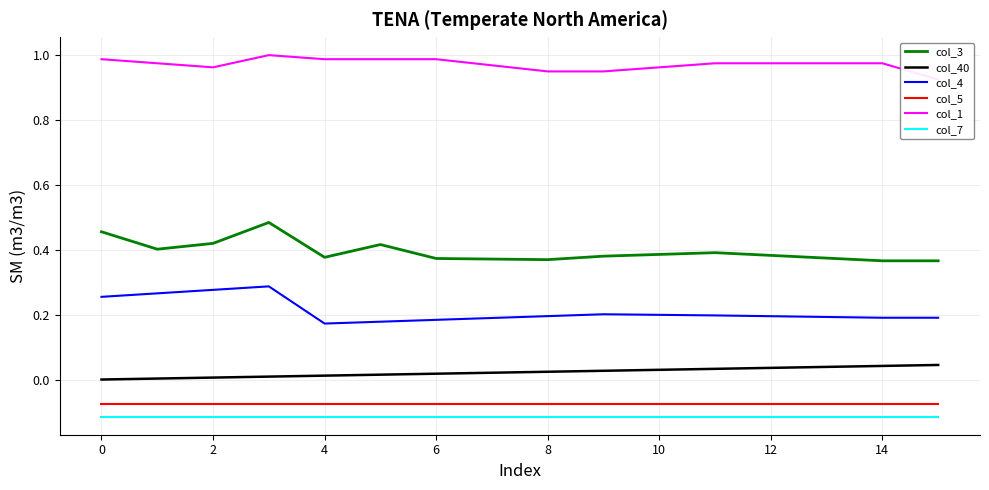

True or false: col_40 and col_7 cross at least once.

False